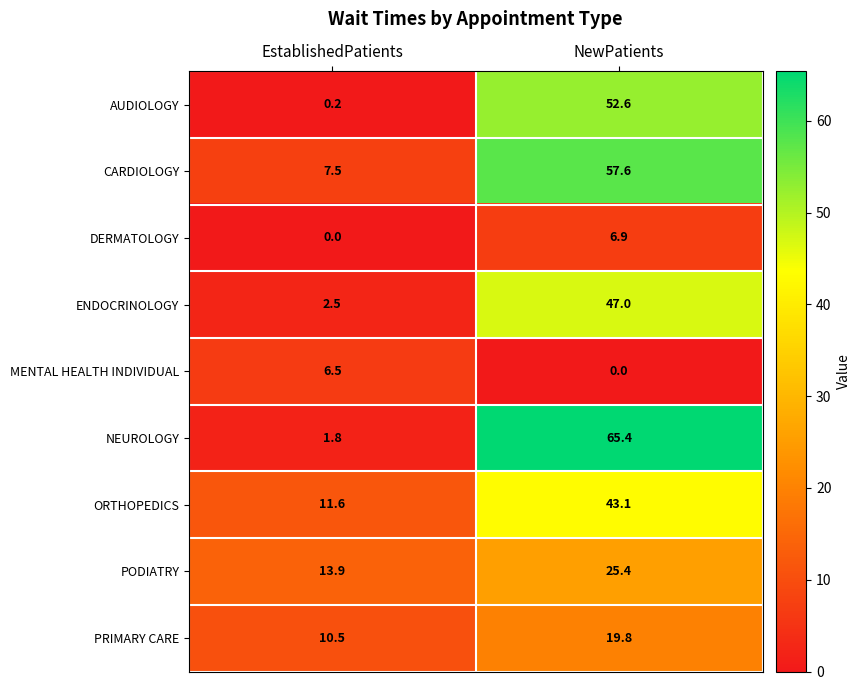

How many values in DERMATOLOGY are above zero?

1